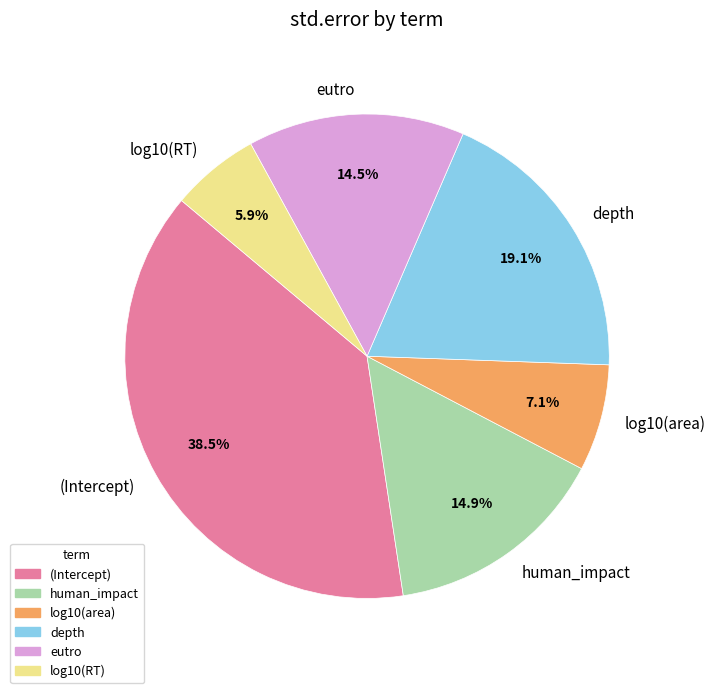

Count the number of slices in the pie.

6